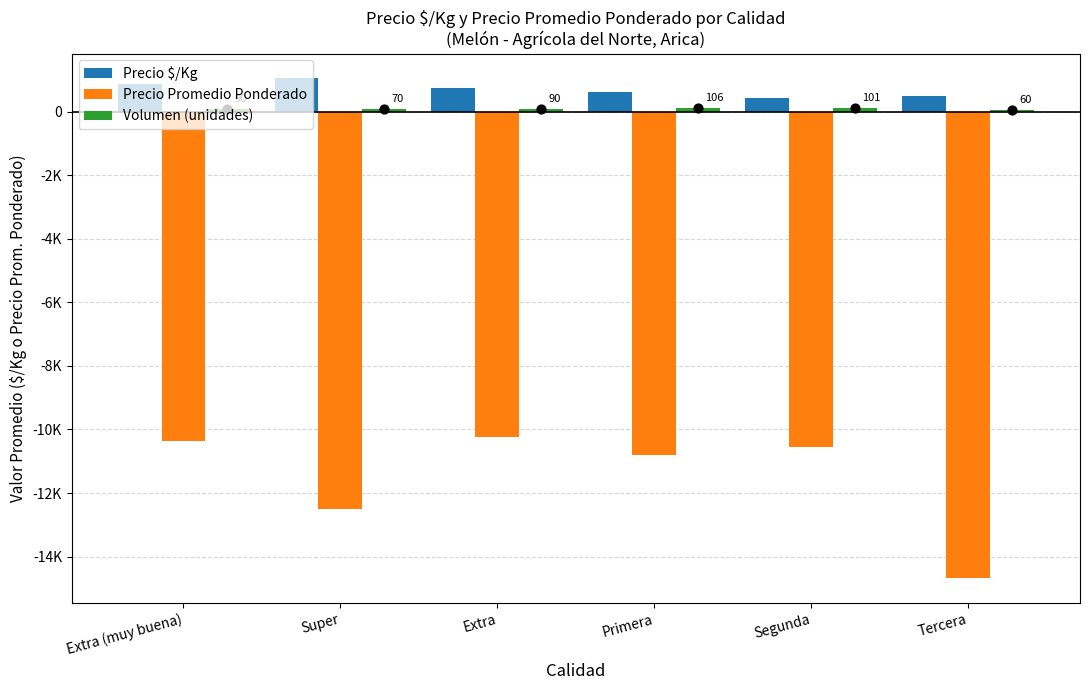

Which series has the widest spread of Y values?

Precio Promedio Ponderado